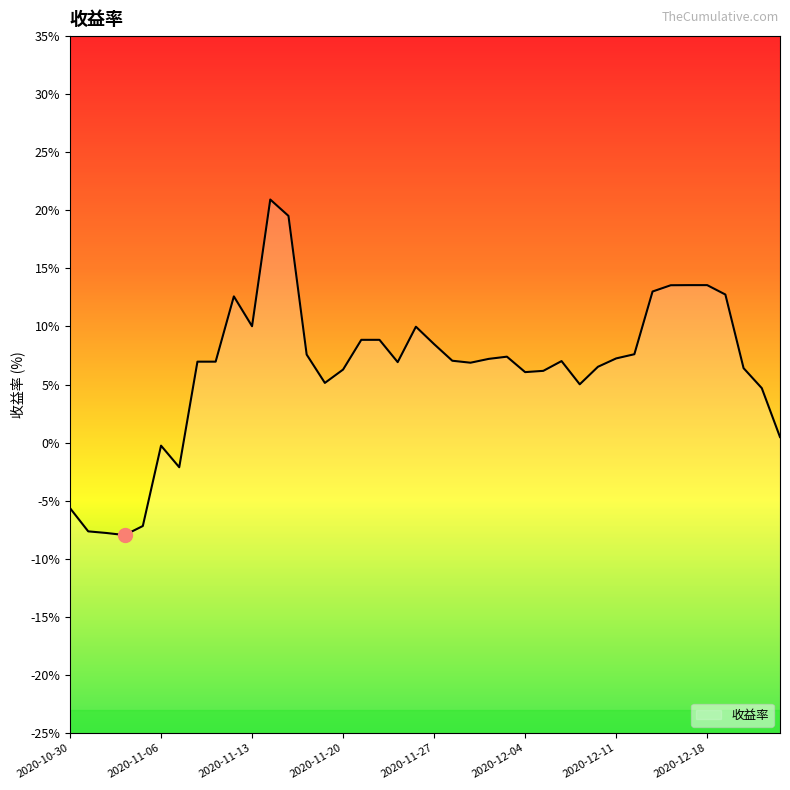

What is the smallest value displayed?

-8.0